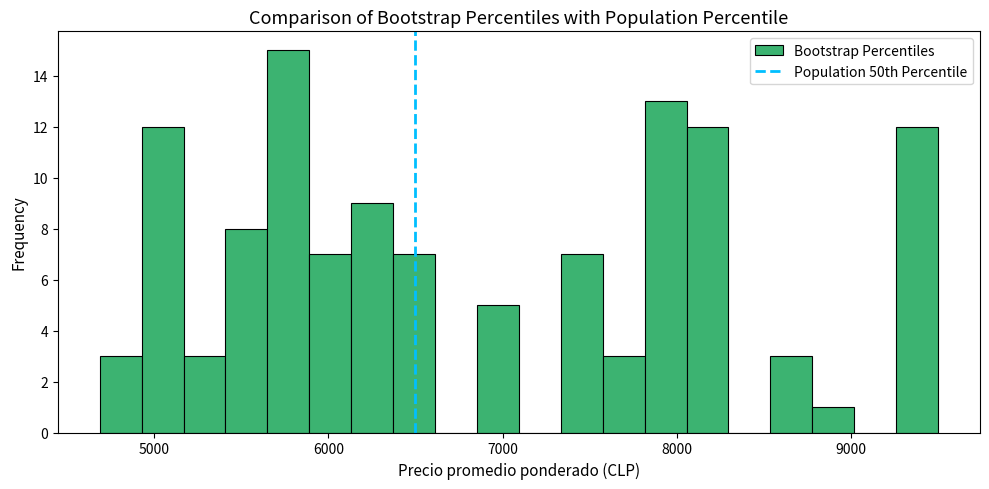

Read against the x-axis, roughly where is the centre of the tallest bar?

5800